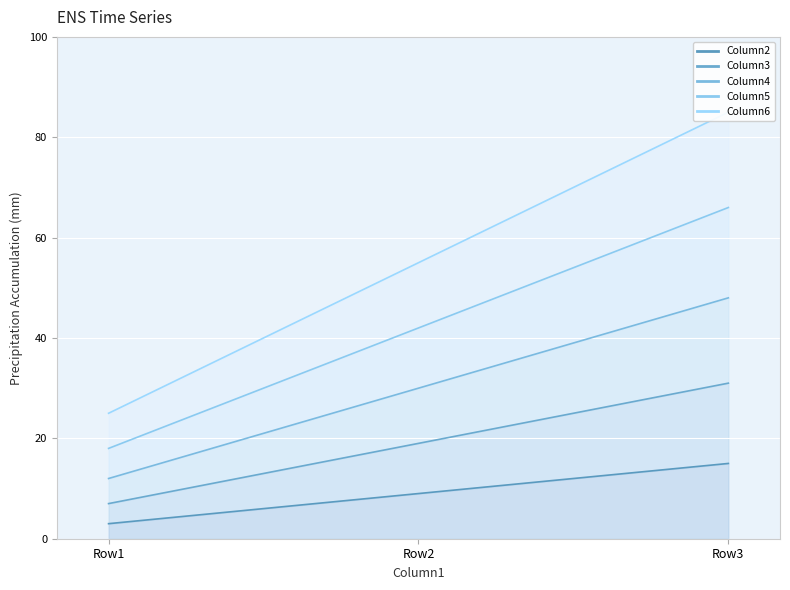

List the series in order of their overall mean, lowest first.

Column2, Column3, Column4, Column5, Column6